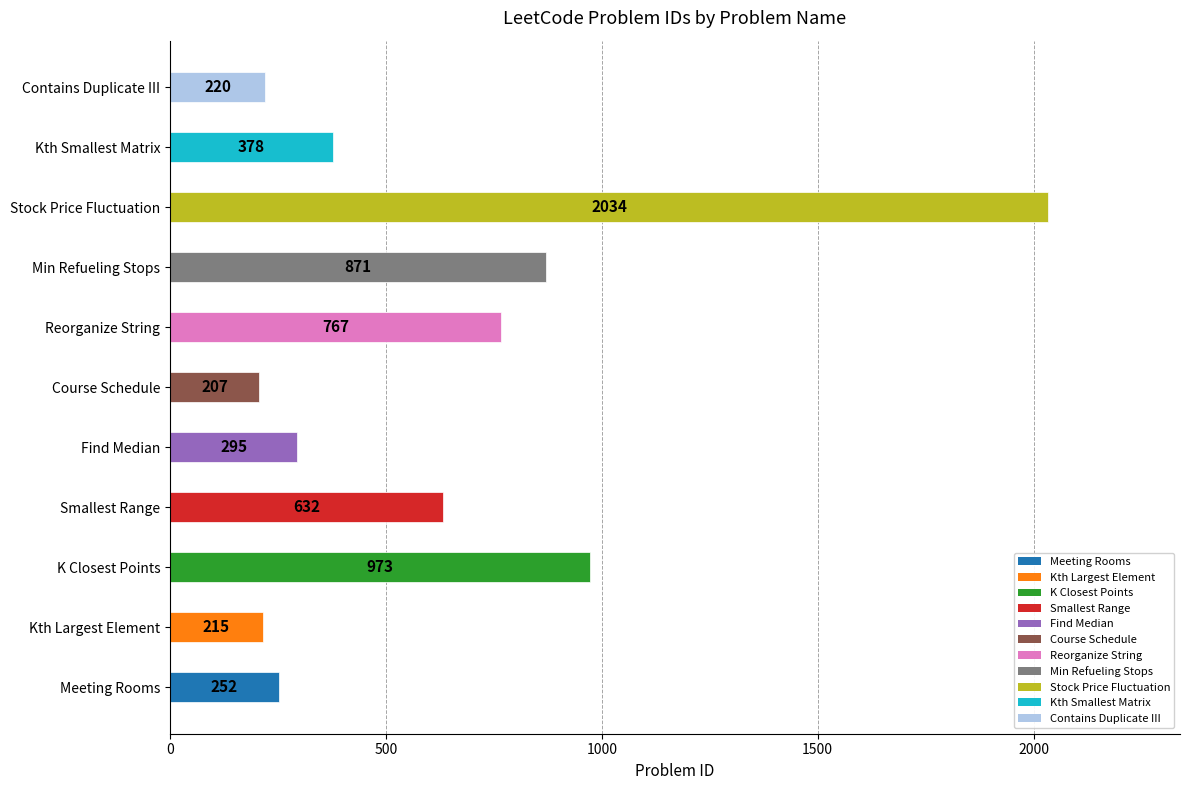

What is the ratio of the value at Meeting Rooms to the value at K Closest Points?

0.3